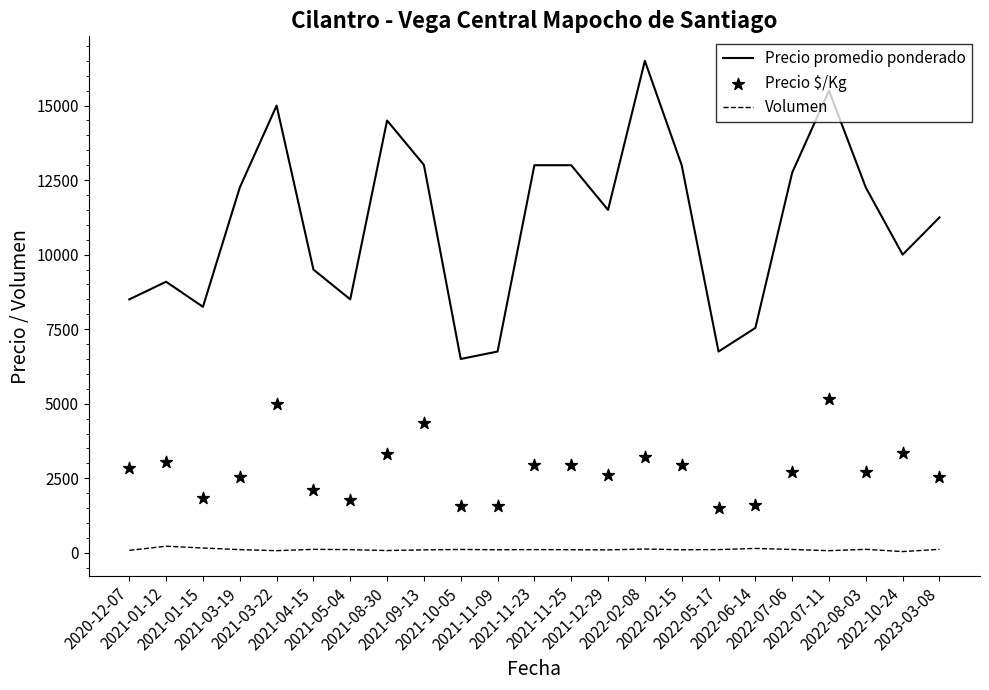

What is the total value across all series at 2021-01-15?

10243.5